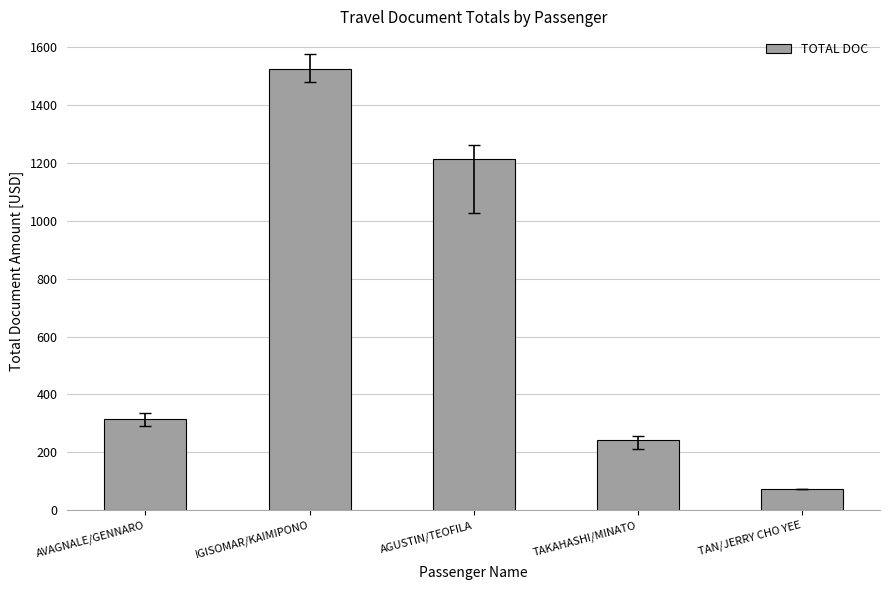

Rank the categories by value from lowest to highest.

TAN/JERRY CHO YEE, TAKAHASHI/MINATO, AVAGNALE/GENNARO, AGUSTIN/TEOFILA, IGISOMAR/KAIMIPONO